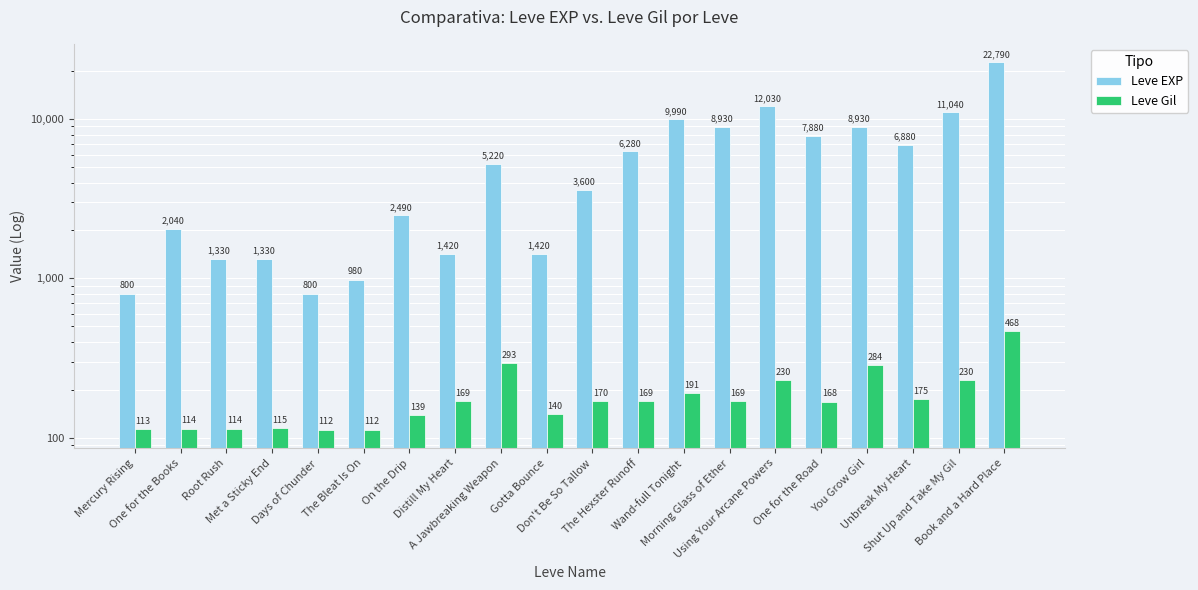

Reading left to right, extract all data points from this chart.

Leve EXP: 800	2040	1330	1330	800	980	2490	1420	5220	1420	3600	6280	9990	8930	12030	7880	8930	6880	11040	22790
Leve Gil: 113	114	114	115	112	112	139	169	293	140	170	169	191	169	230	168	284	175	230	468